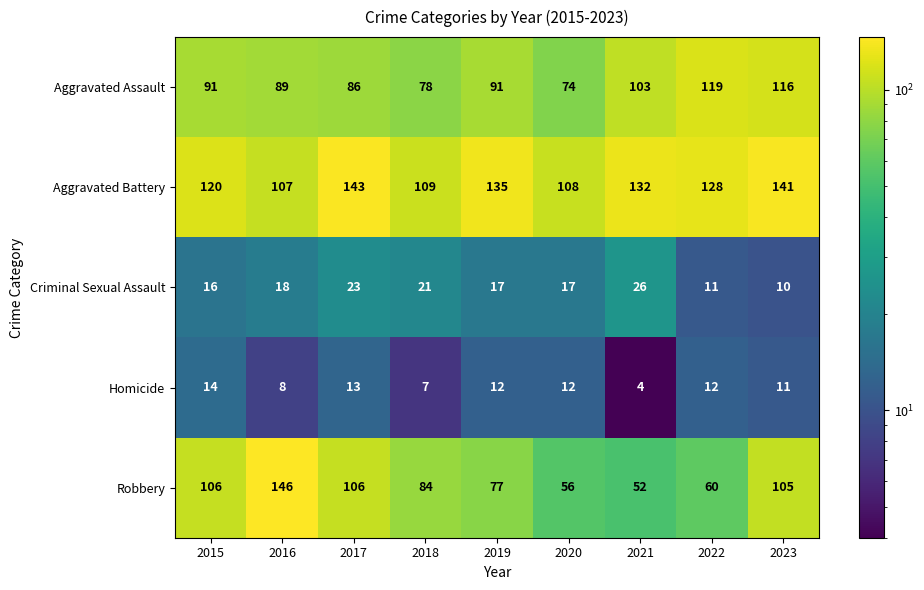

What is the sum of all Aggravated Battery values?

1123